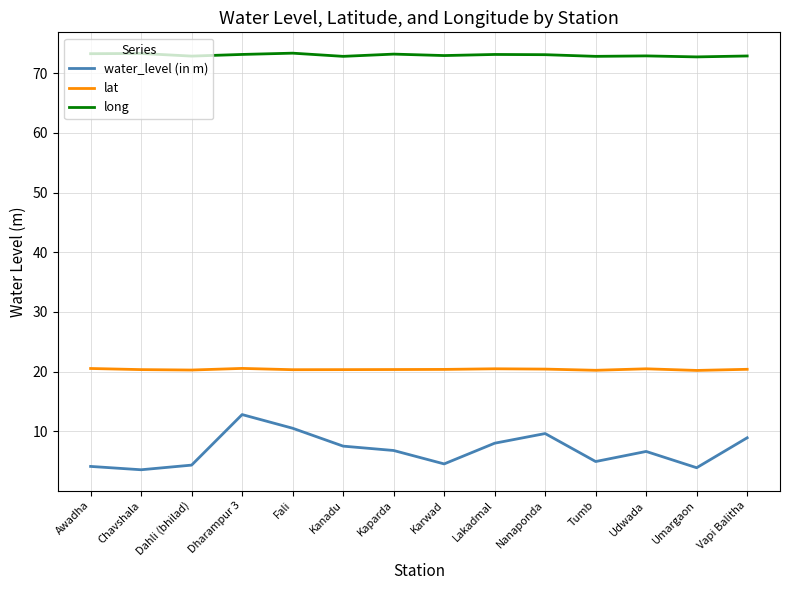

What value does the water_level (in m) series have at Umargaon?

3.9